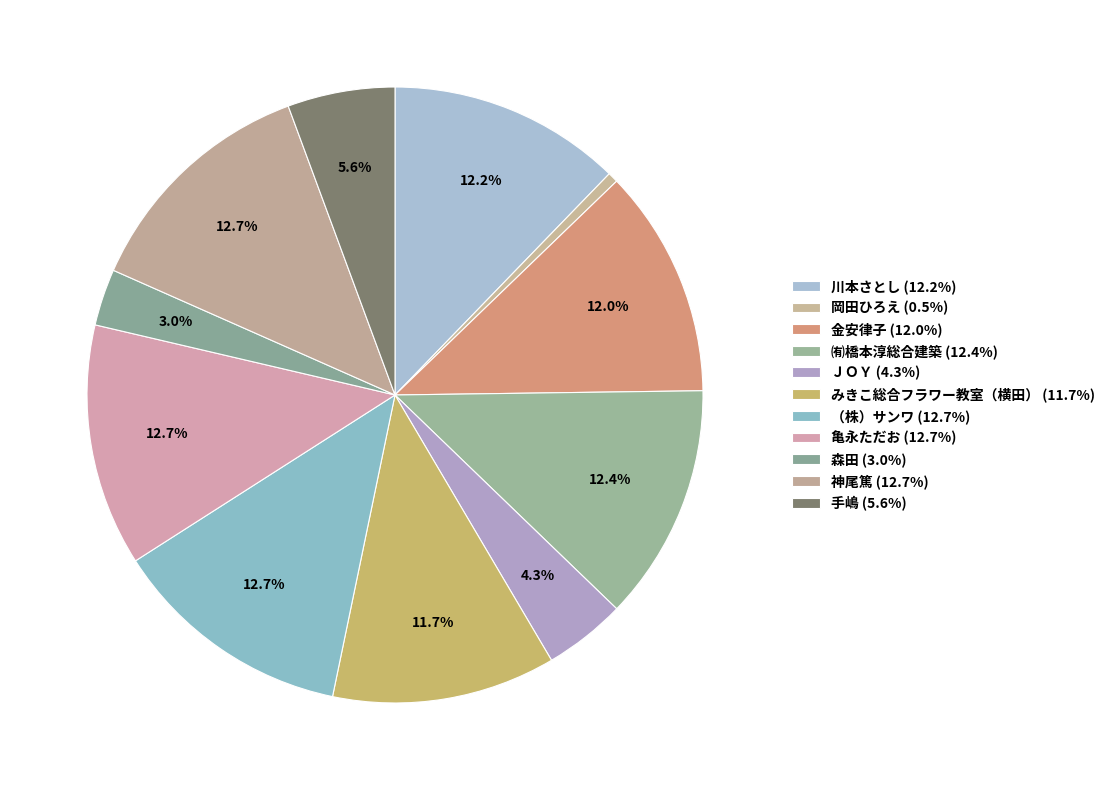

What is the largest slice in the pie chart?

神尾篤